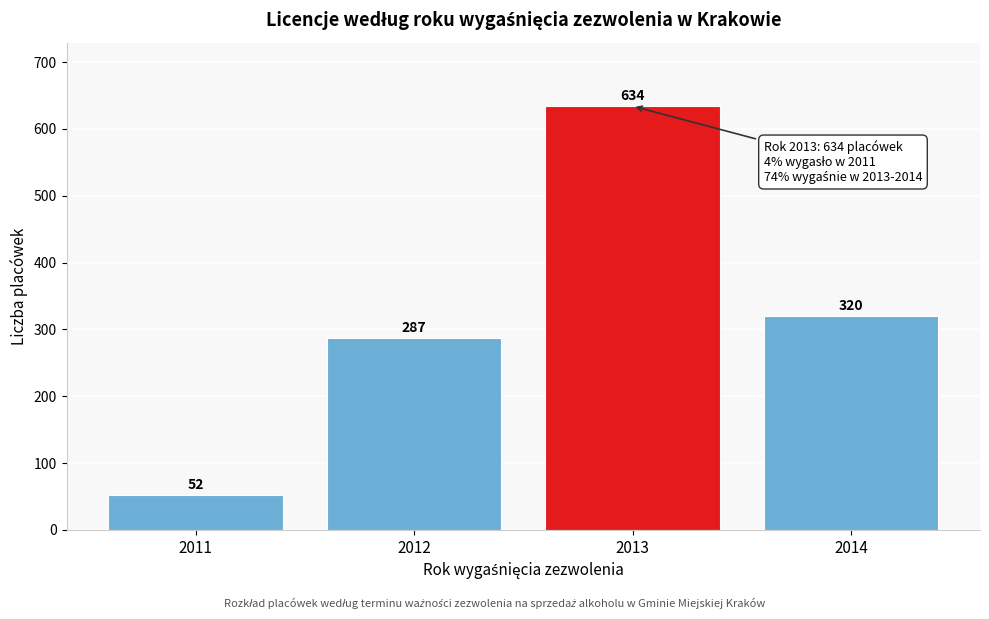

Reading left to right, transcribe all the data shown in this chart.

2011=52	2012=287	2013=634	2014=320